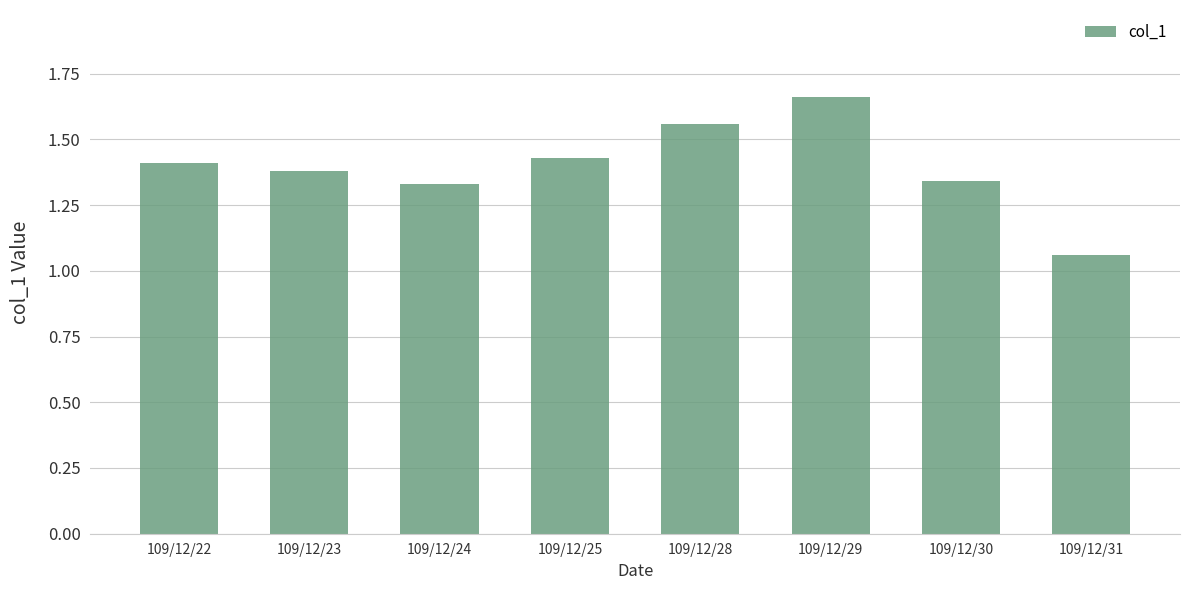

The value at 109/12/25 is 1.4. True or false?

True